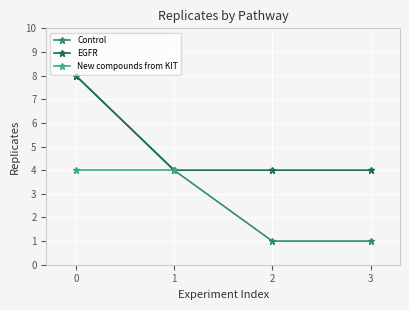

Is it true that Control equals 1 at 2?

True